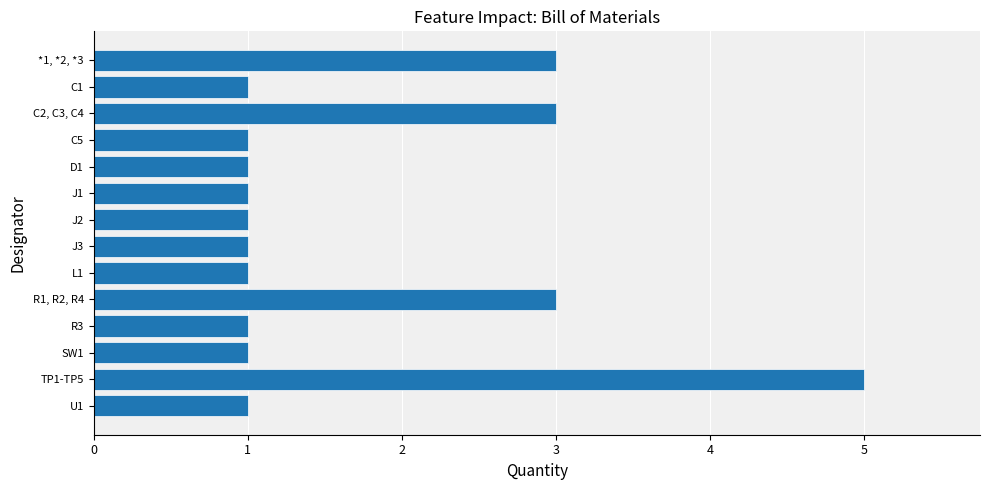

Approximately how many times larger is the value at R1, R2, R4 compared to R3?

3.0